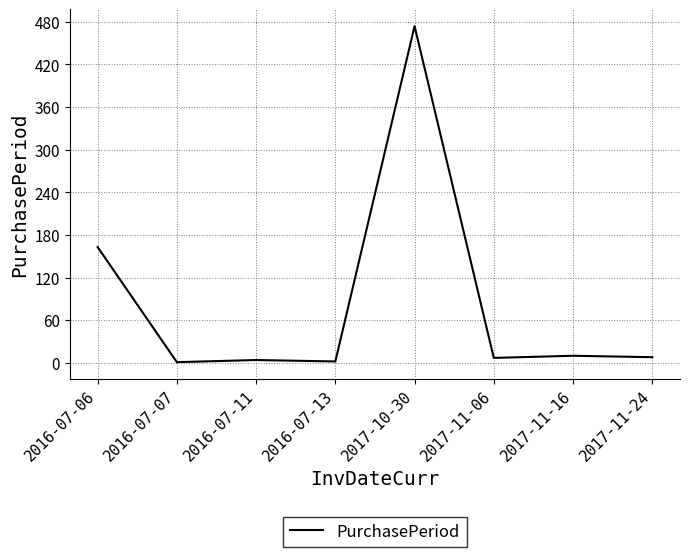

Does the chart display data point markers on the line(s)?

No